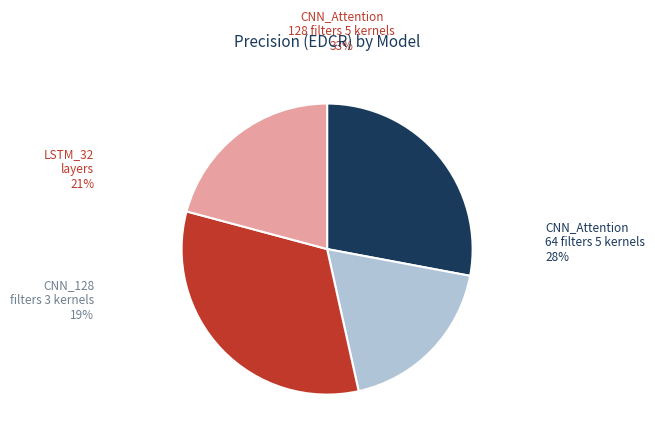

Is there any slice that represents more than half of the pie?

No